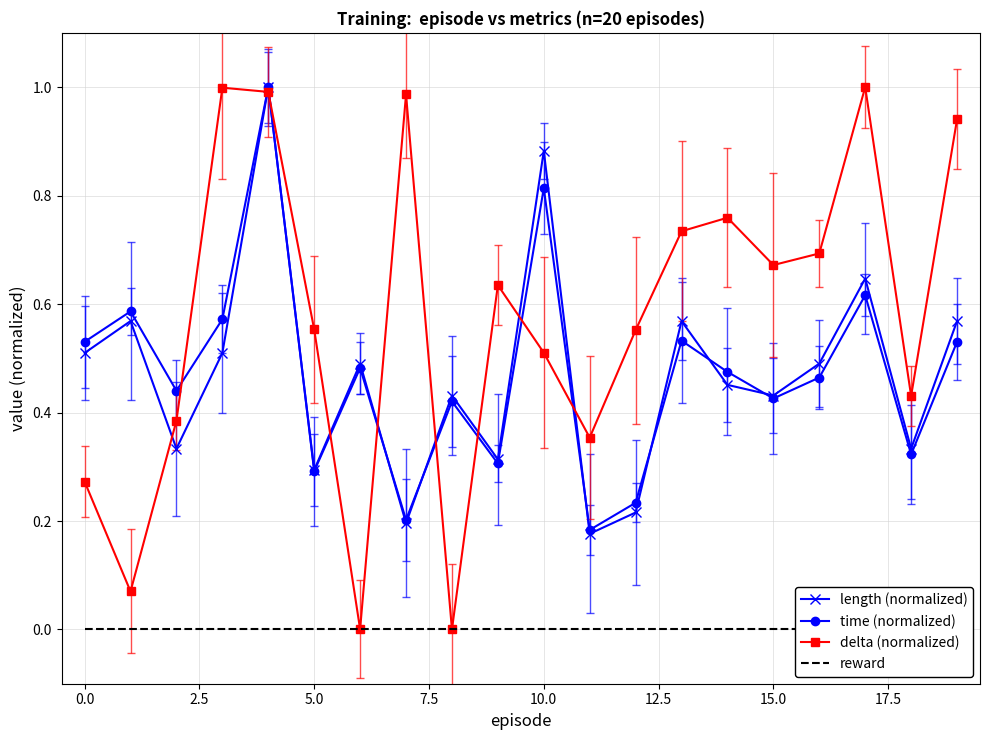

Reading right to left, list all the values displayed in this chart.

length (normalized): 0.6	0.3	0.6	0.5	0.4	0.5	0.6	0.2	0.2	0.9	0.3	0.4	0.2	0.5	0.3	1.0	0.5	0.3	0.6	0.5
time (normalized): 0.5	0.3	0.6	0.5	0.4	0.5	0.5	0.2	0.2	0.8	0.3	0.4	0.2	0.5	0.3	1.0	0.6	0.4	0.6	0.5
delta (normalized): 0.9	0.4	1.0	0.7	0.7	0.8	0.7	0.6	0.4	0.5	0.6	0.0	1.0	0.0	0.6	1.0	1.0	0.4	0.1	0.3
reward: 0.0	0.0	0.0	0.0	0.0	0.0	0.0	0.0	0.0	0.0	0.0	0.0	0.0	0.0	0.0	0.0	0.0	0.0	0.0	0.0